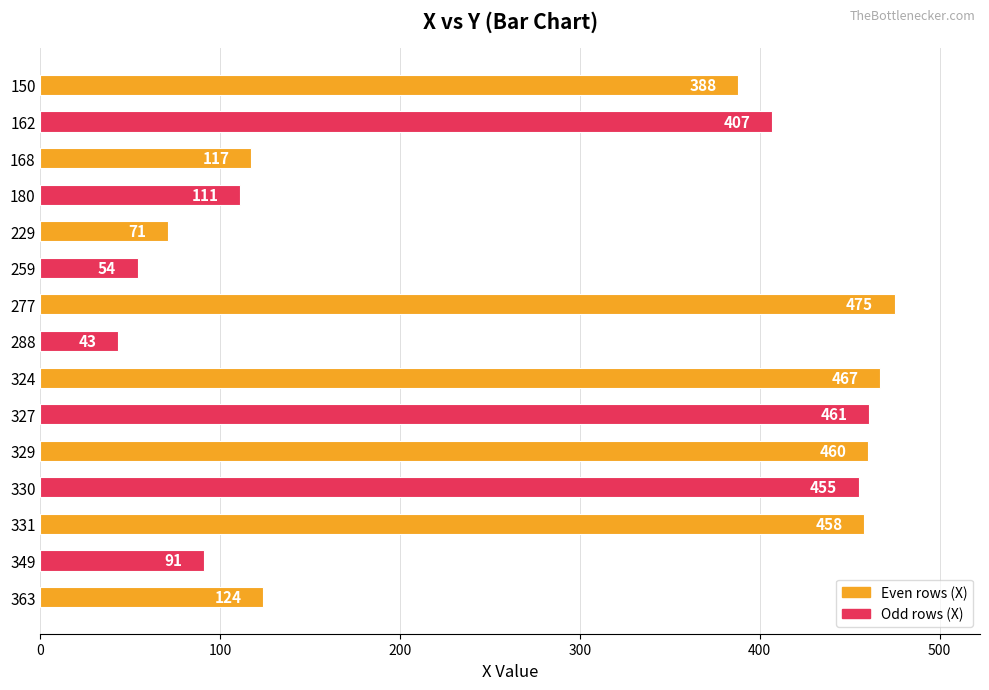

Reading top to bottom, transcribe all the data shown in this chart.

150=388	162=407	168=117	180=111	229=71	259=54	277=475	288=43	324=467	327=461	329=460	330=455	331=458	349=91	363=124